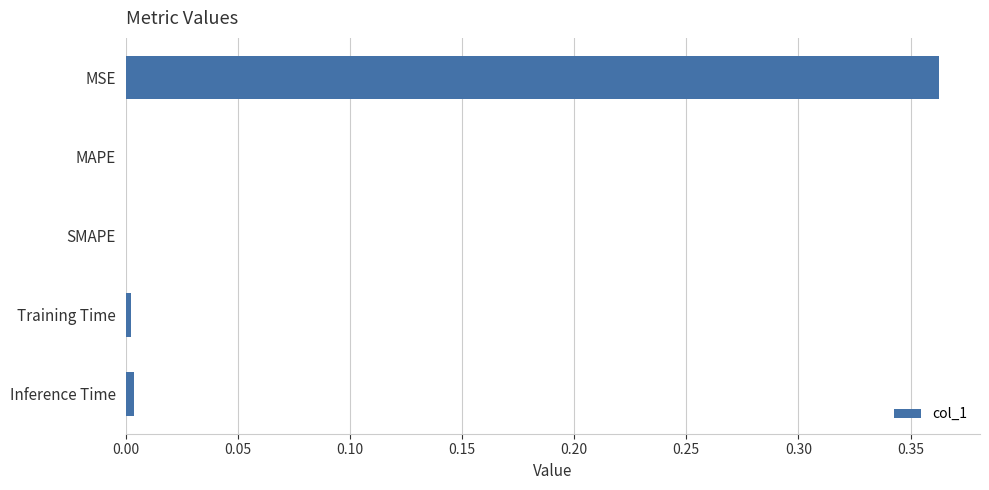

How many data points does each series have?

5